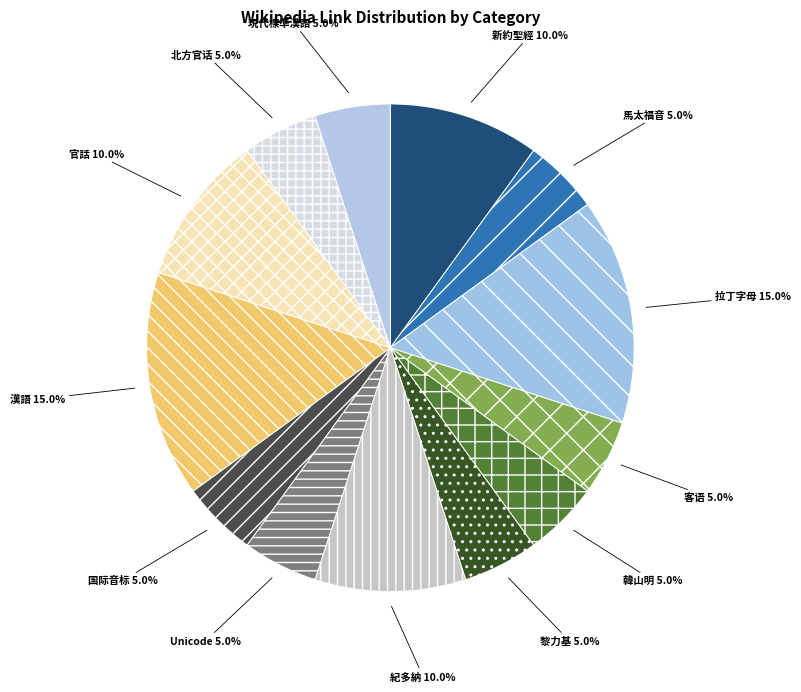

Is 官話 the majority of the pie?

No